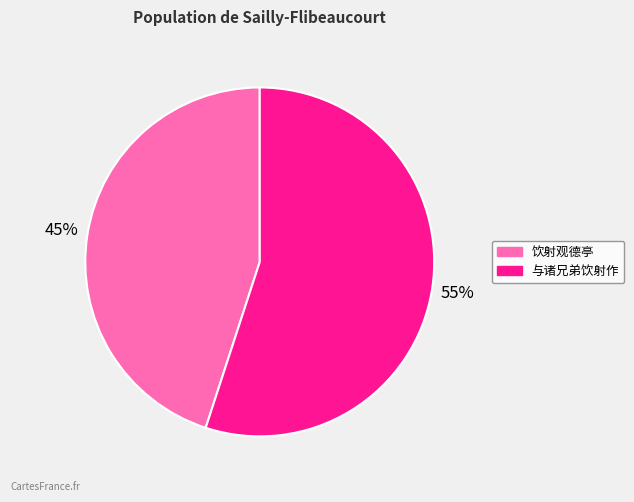

Which has a higher value, 与诸兄弟饮射作 or 饮射观德亭?

与诸兄弟饮射作